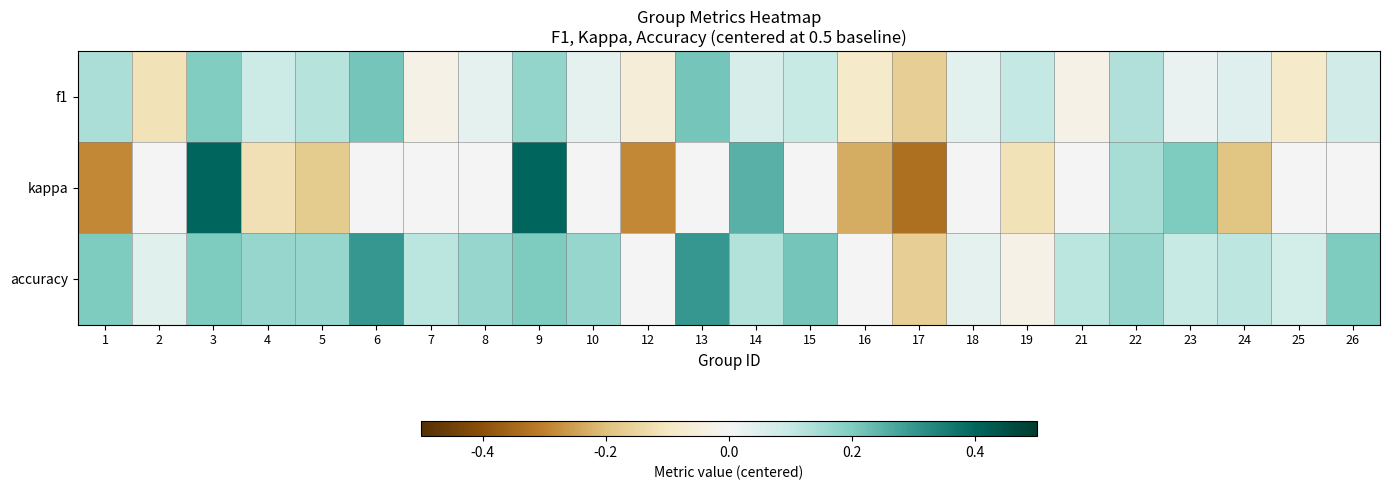

Count the number of categories in the chart.

24